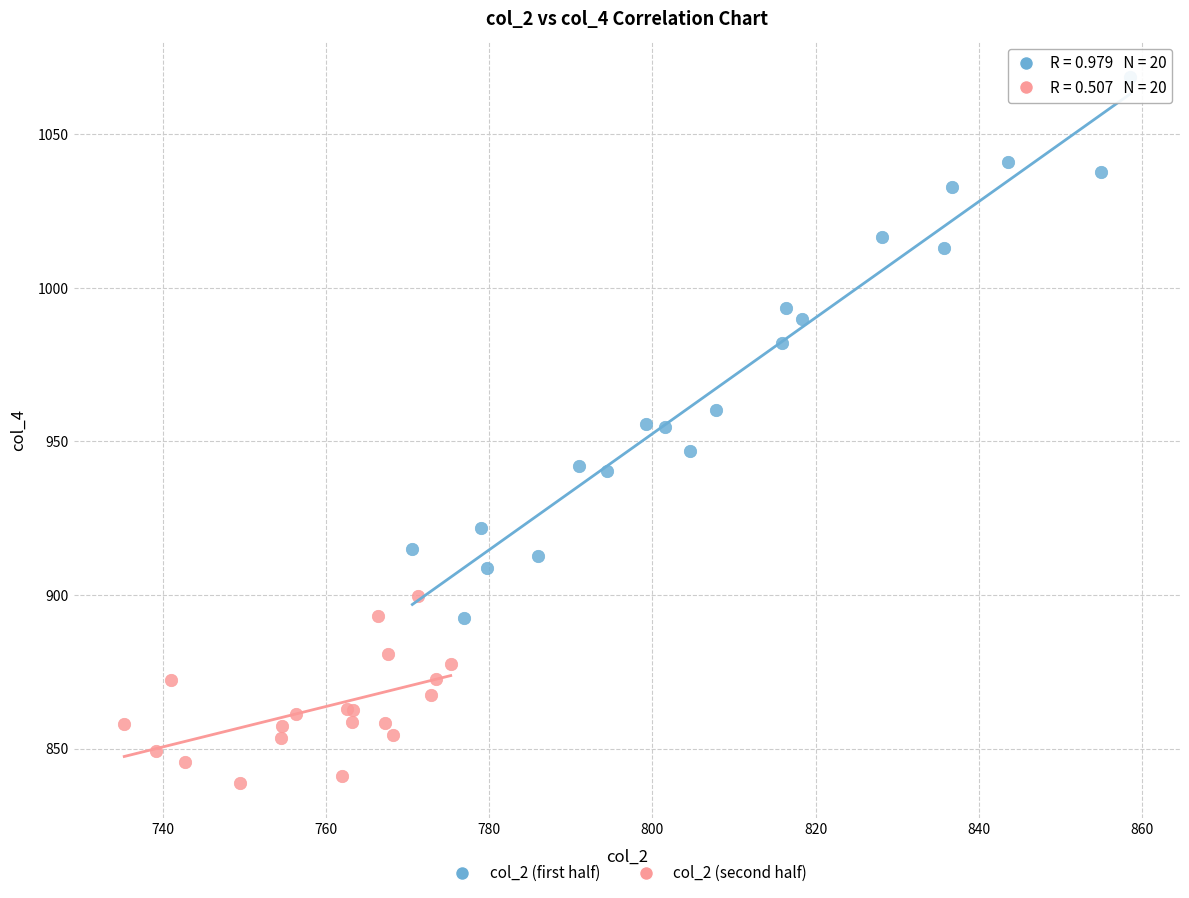

Which series contains the highest Y value?

col_2 (first half)